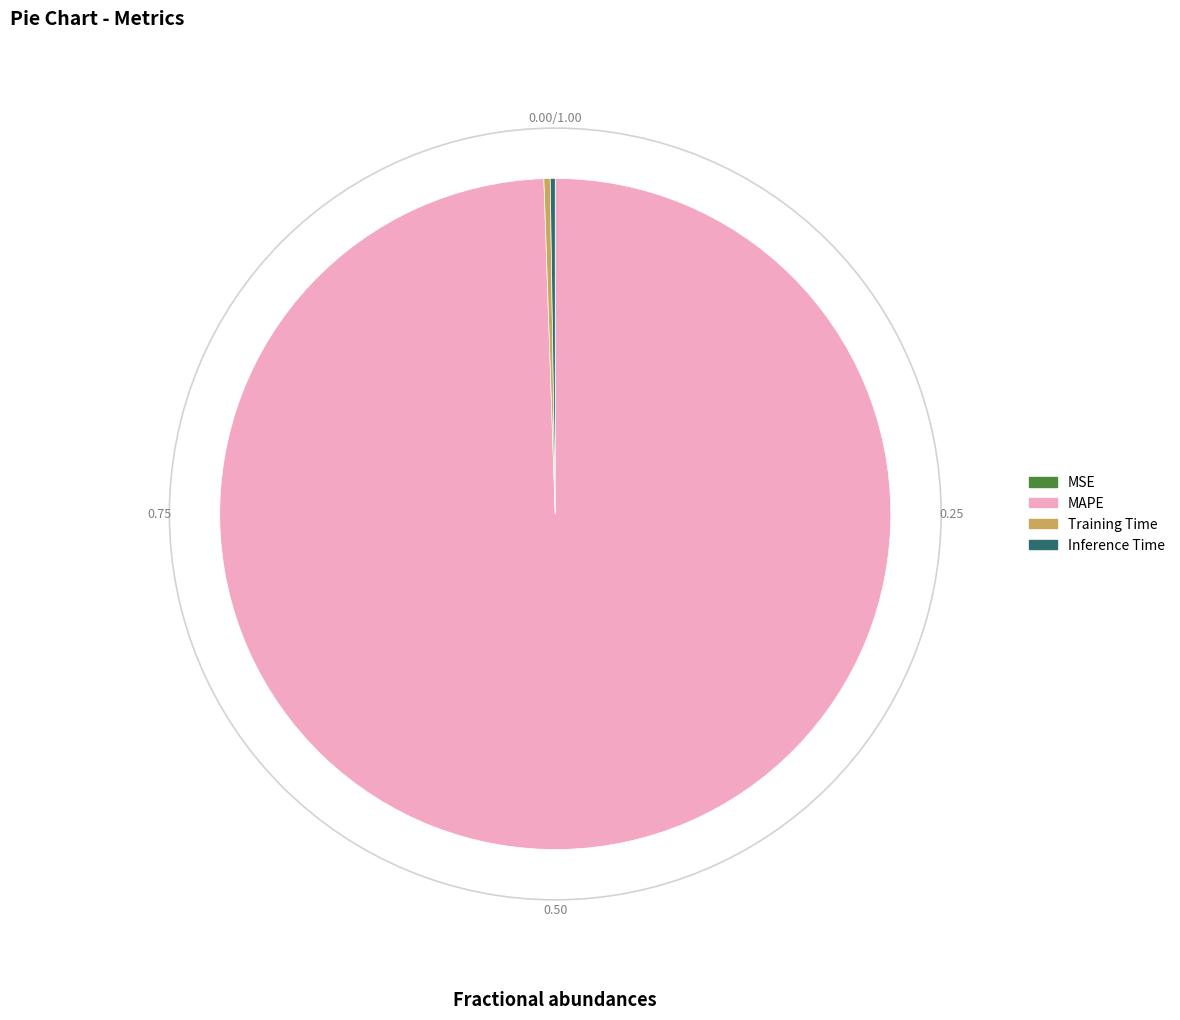

Is the sum of MAPE and Training Time greater than half?

Yes